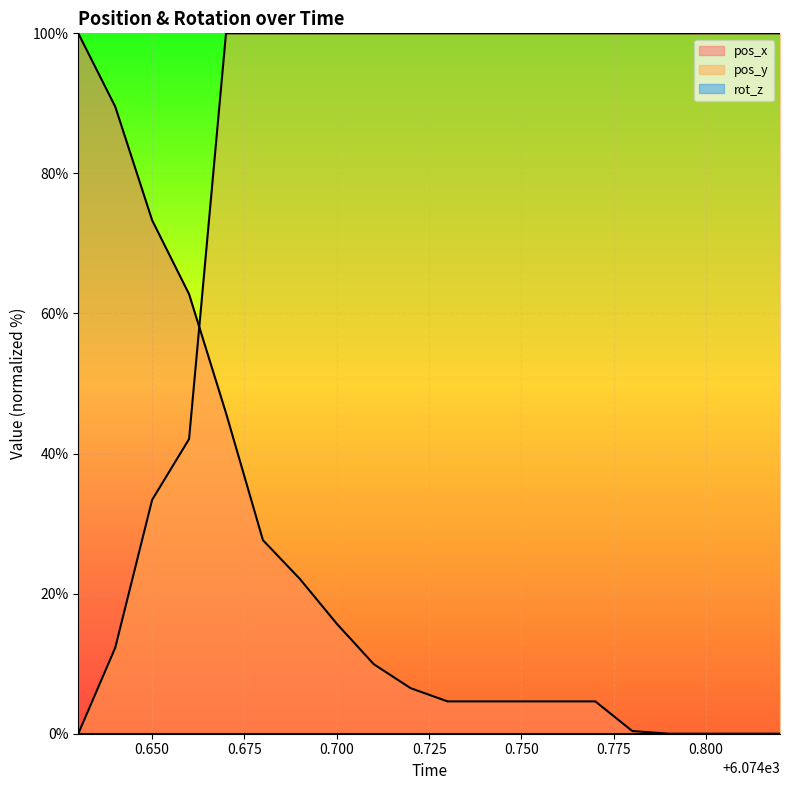

True or false: pos_y has a value of 12.3 at 6074.64.

True